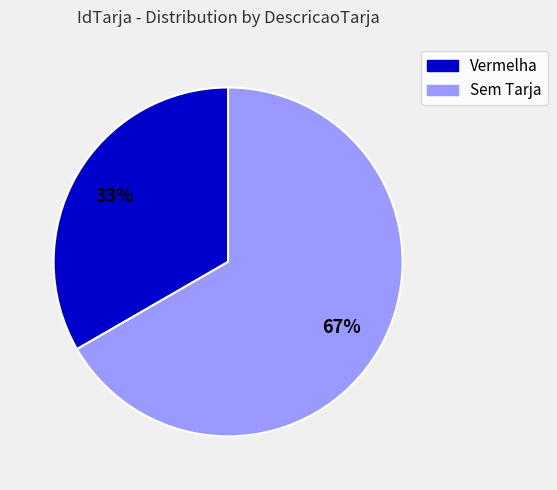

To the nearest percent, what is the average slice percentage?

50%